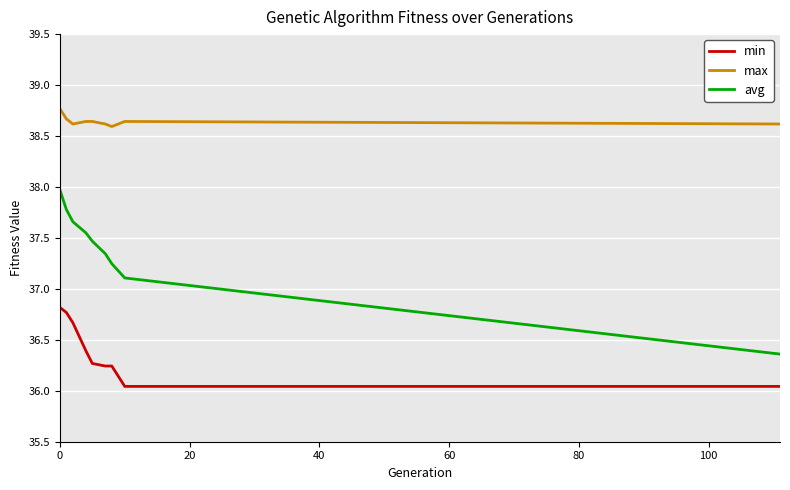

True or false: max and avg cross at least once.

False